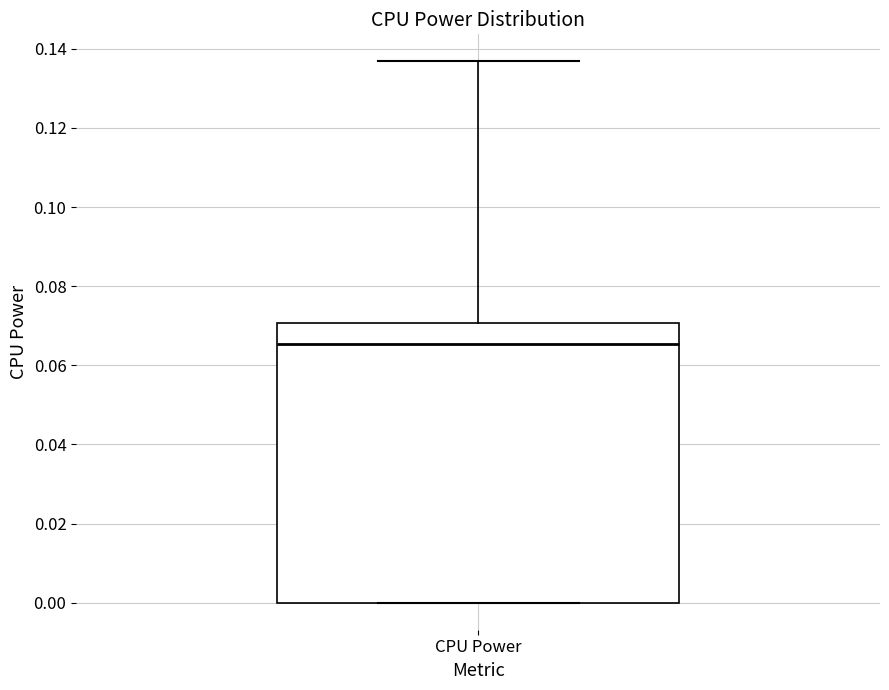

Read this box plot against the y-axis: the position of the median line, the range covered by the box, and the ends of both whiskers. The values are not printed on the chart, so give them approximately, as read against the axis.

median 0.066, box 0.000 to 0.070, whiskers 0.000 to 0.136